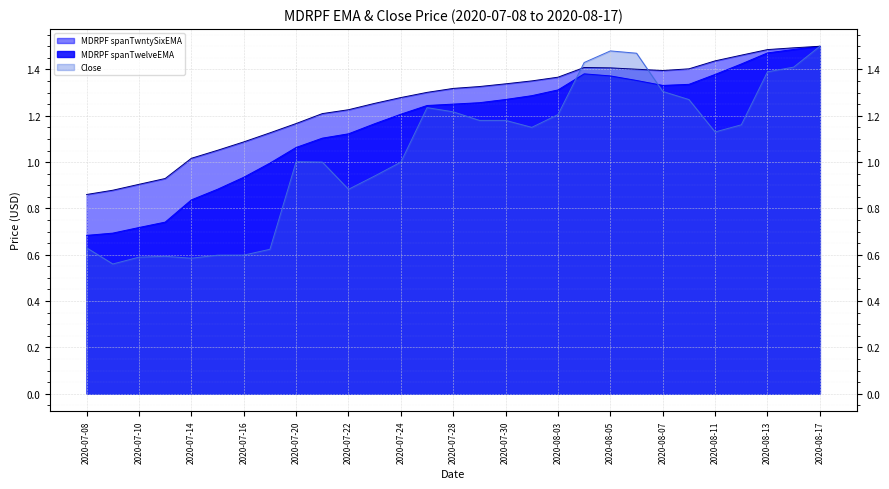

True or false: MDRPF spanTwelveEMA has a value of 2.1 at 2020-07-23.

False